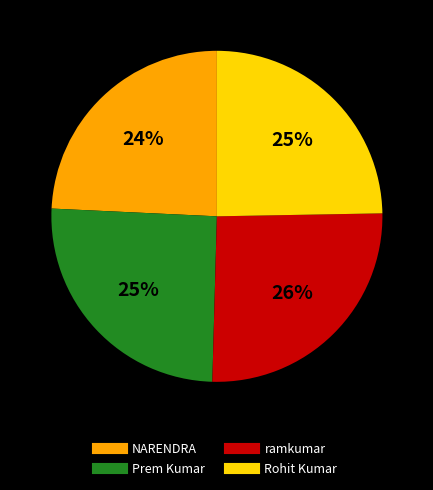

What is the ratio of the value at Prem Kumar to the value at ramkumar?

1.0